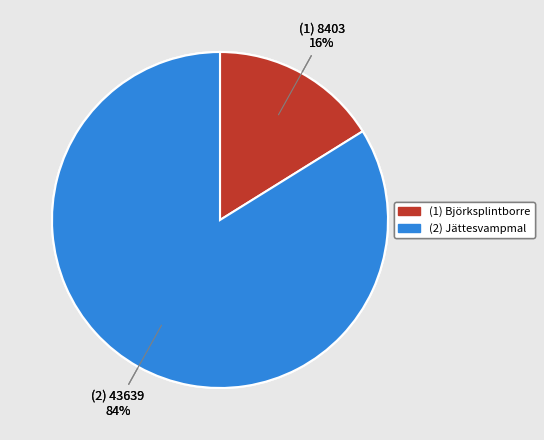

To the nearest percent, what is the average slice percentage?

50%